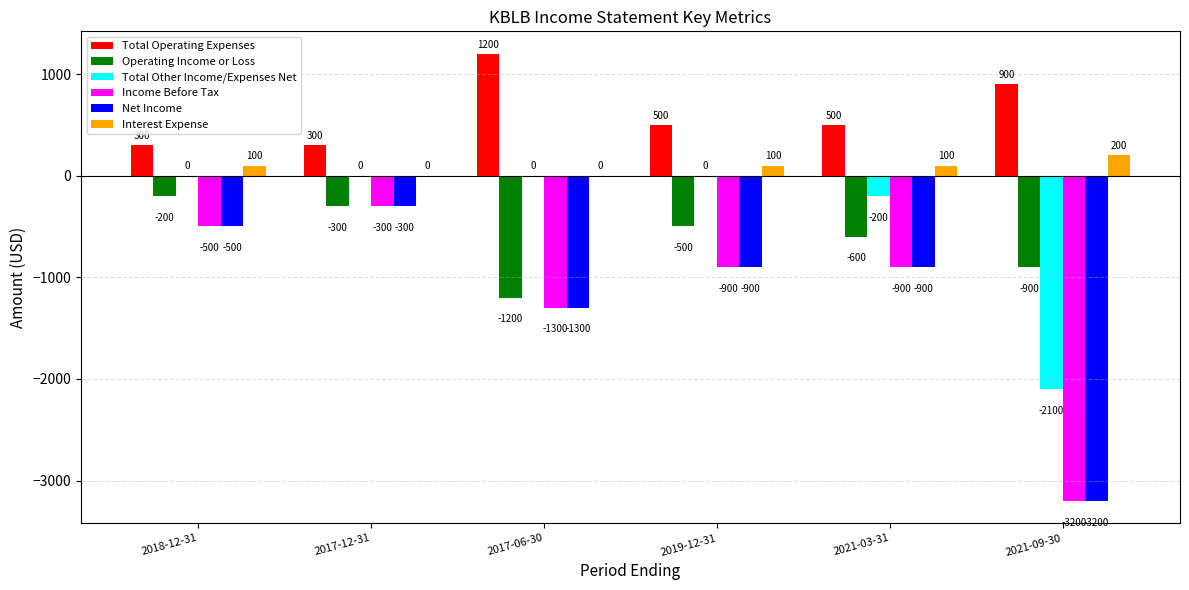

The Total Operating Expenses series shows 196 at 2021-09-30. True or false?

False